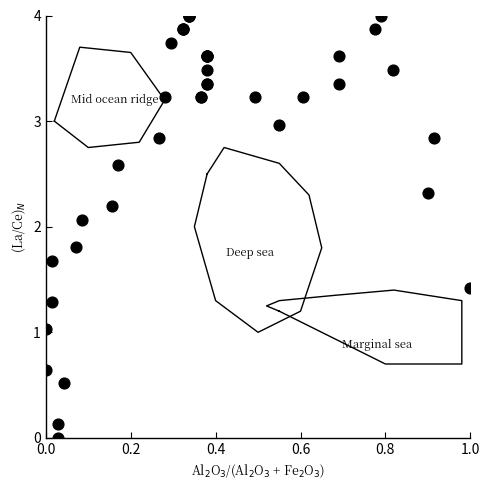

What Y value in the scatter plot is closest to 2?

2.1